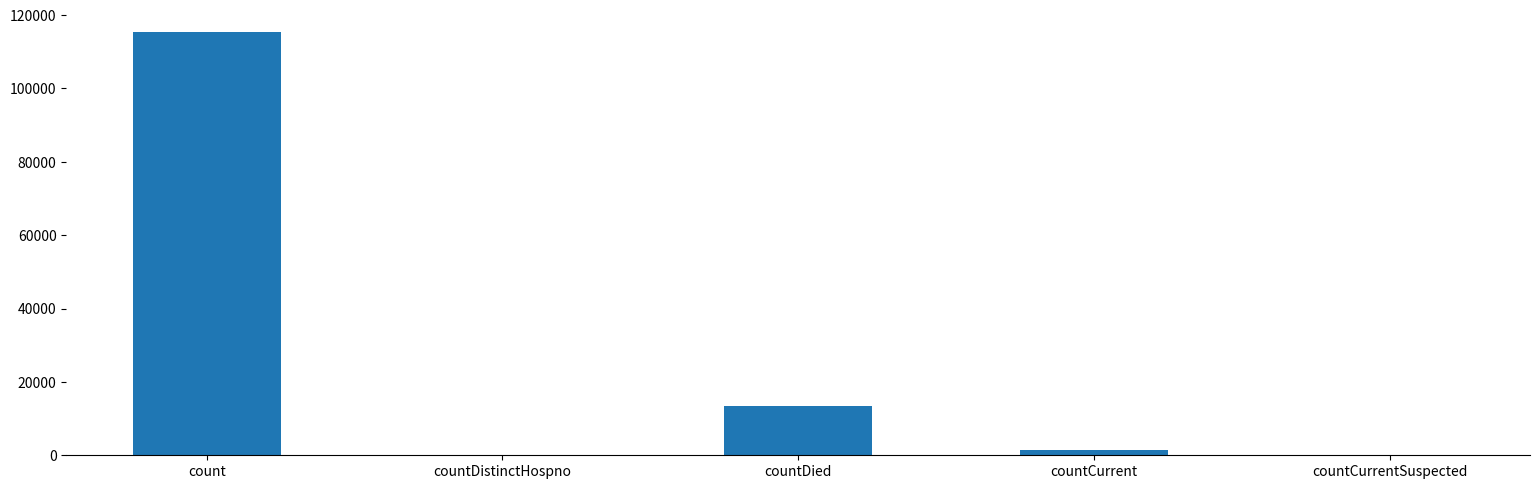

Which label corresponds to the largest value in the chart?

count